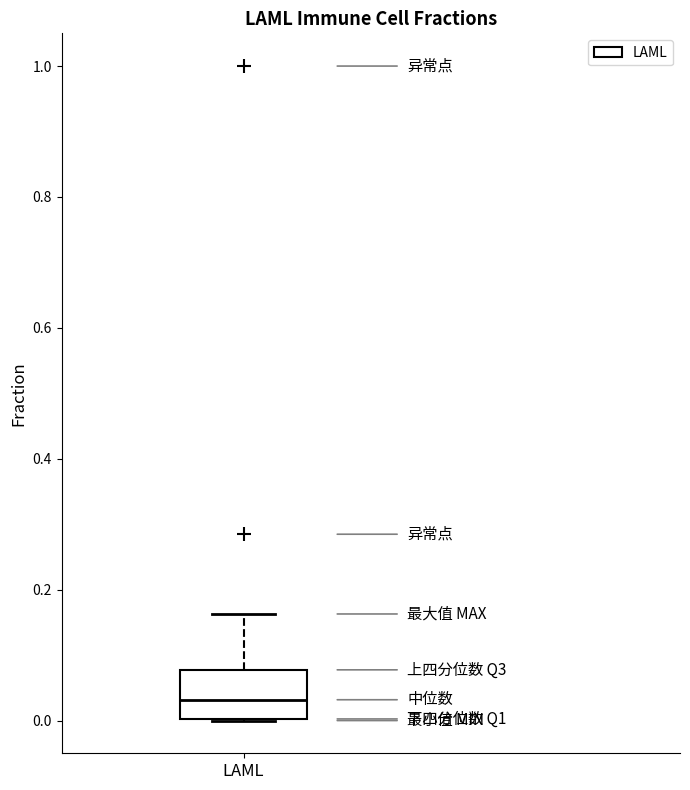

Where does the upper whisker of the box for LAML end on the y-axis? The values are not printed on the chart, so give them approximately, as read against the axis.

0.16